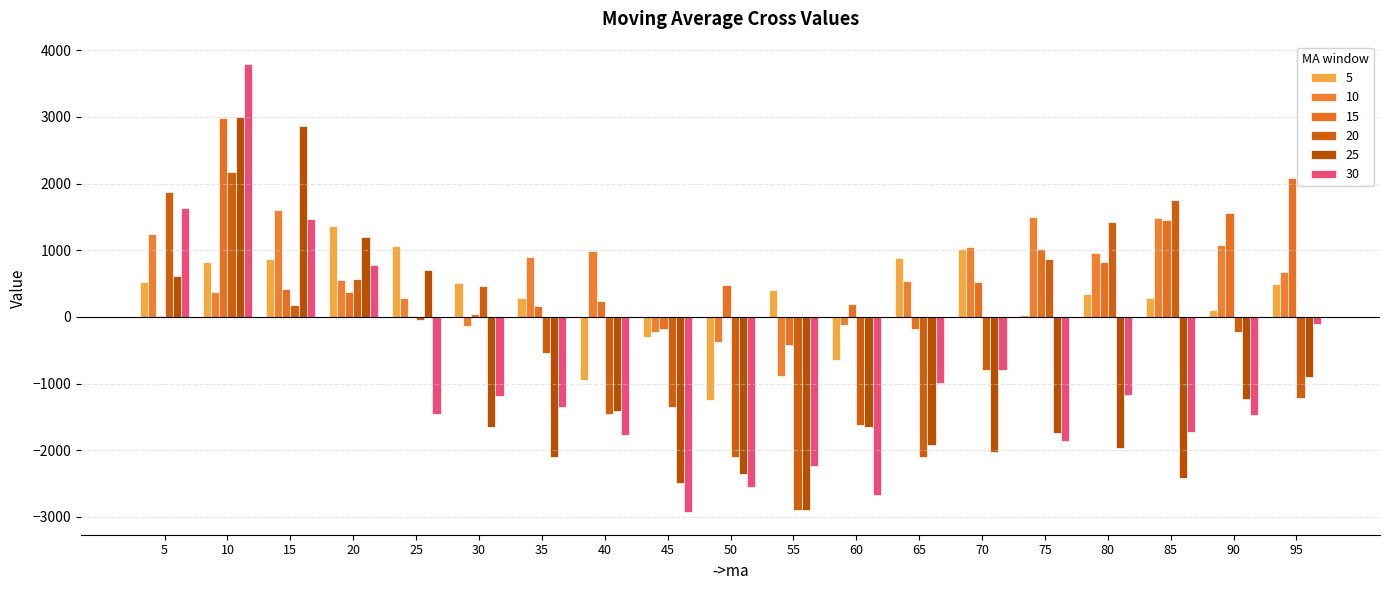

At how many categories does at least one series exceed 72?

18